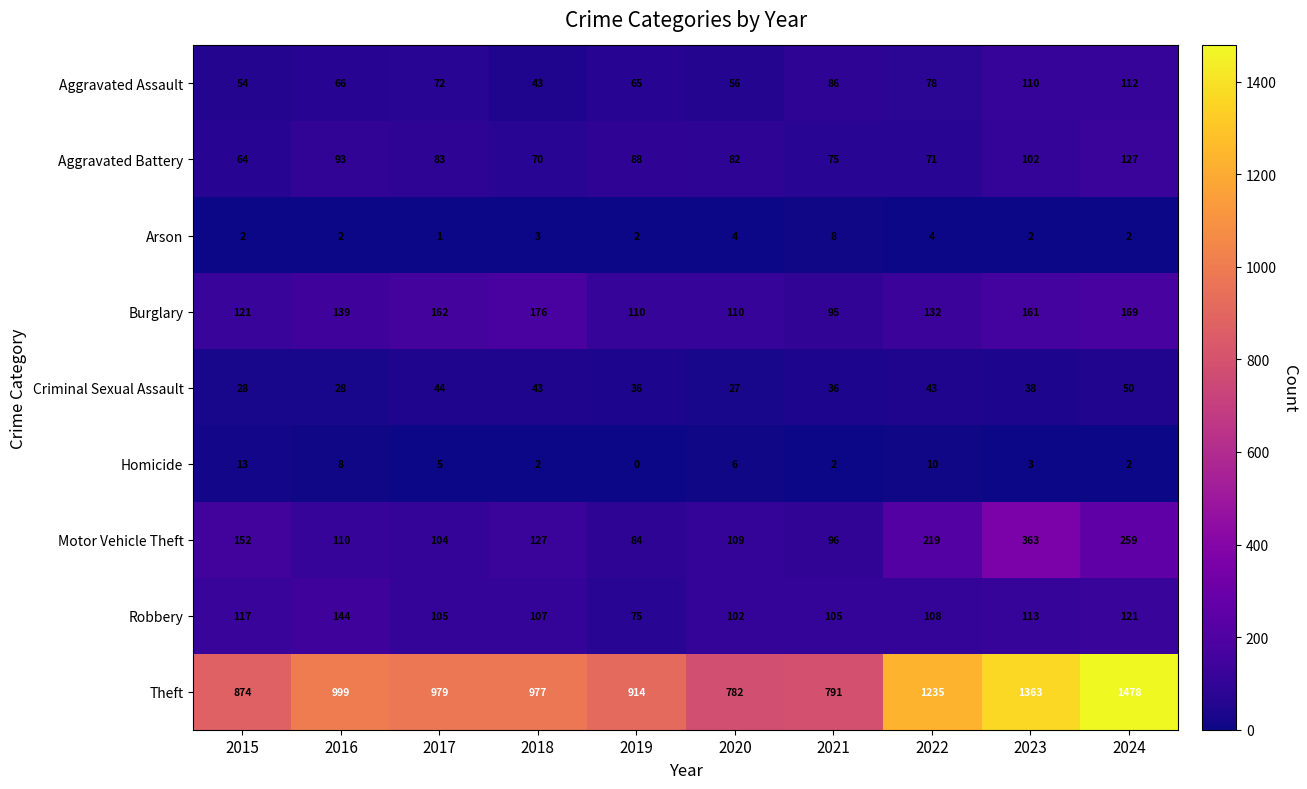

What is the sum of all Robbery values?

1097